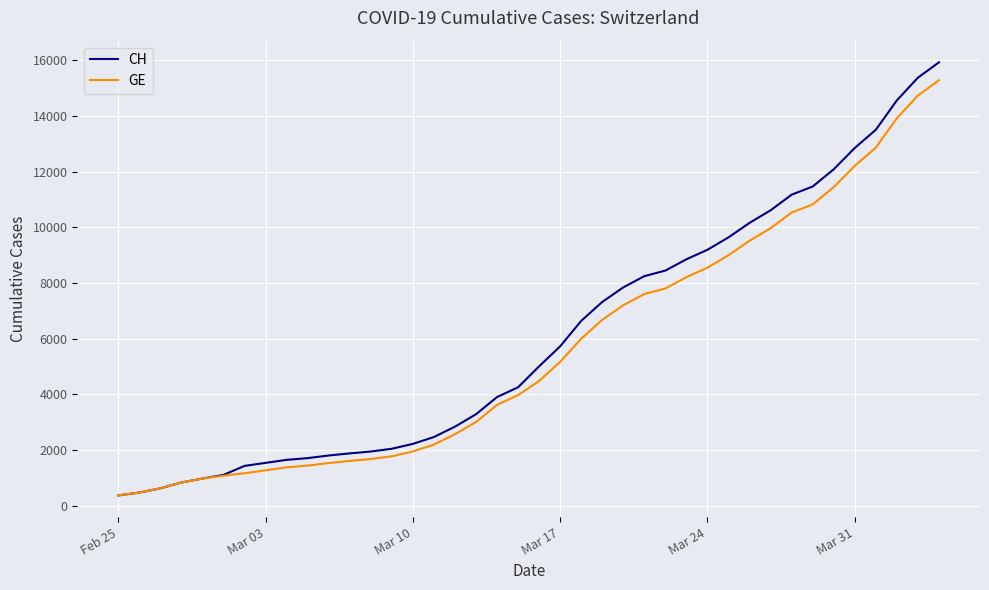

Rank the series by their average value, from lowest to highest.

GE, CH